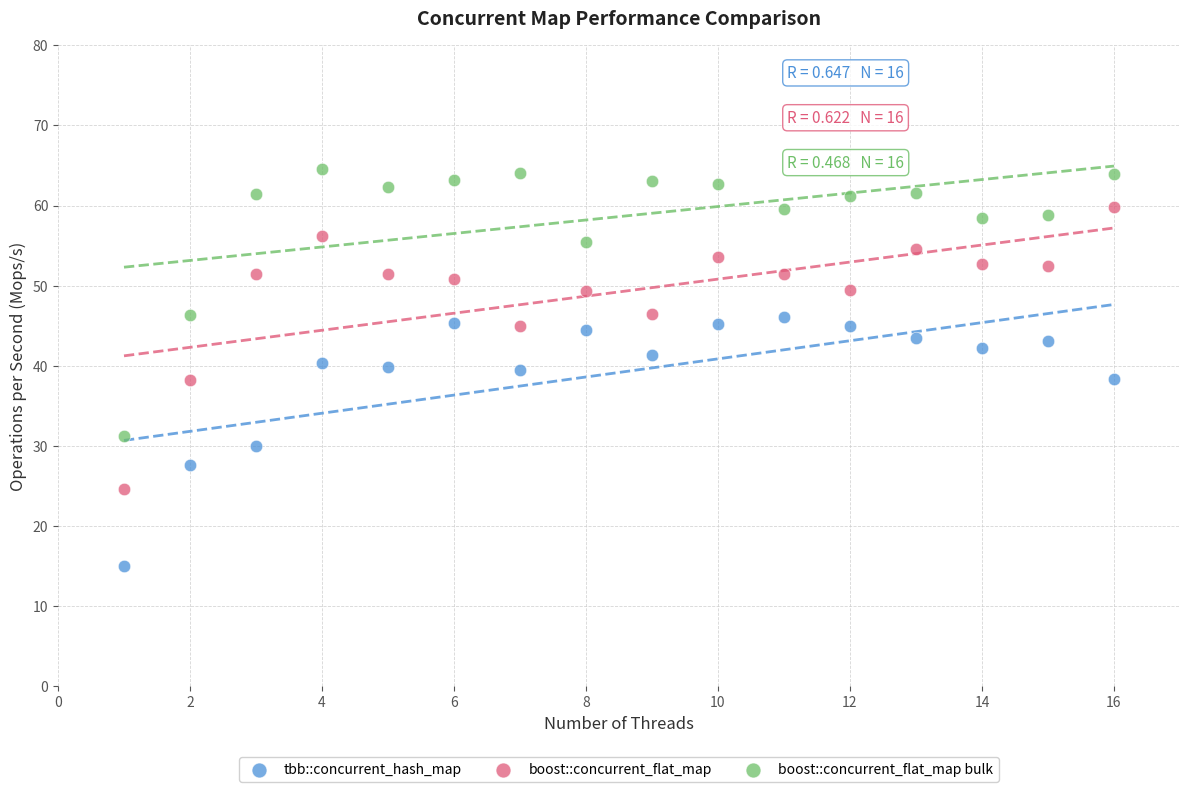

Which series has the widest spread of Y values?

boost::concurrent_flat_map